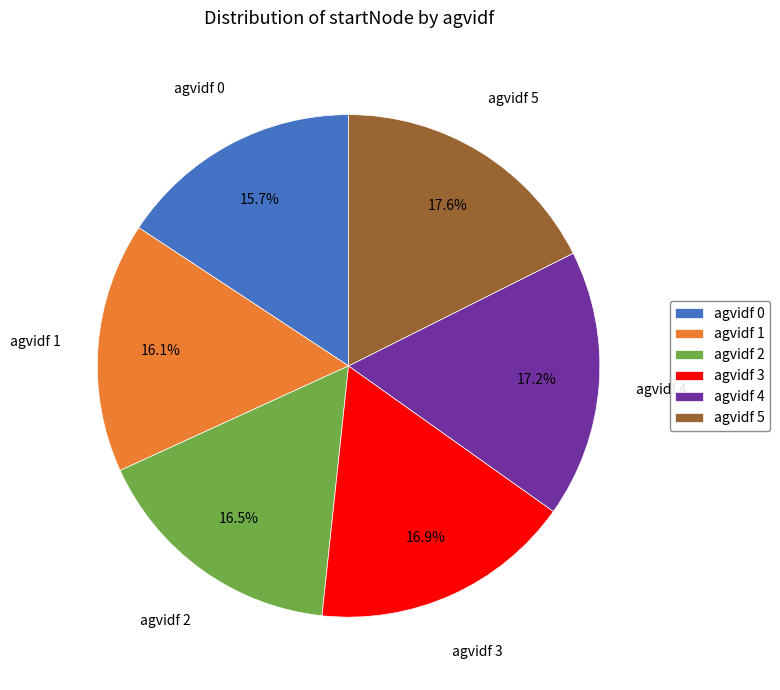

How many segments does this pie chart have?

6